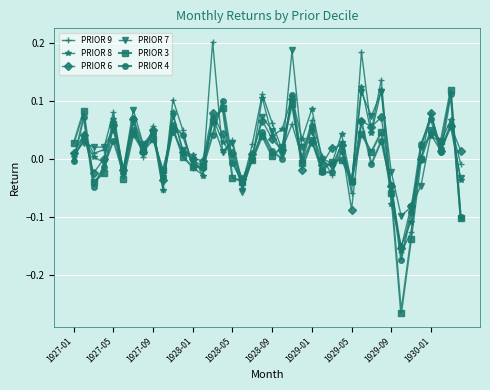

True or false: PRIOR 9 has more than 0 points higher than both neighbors.

True